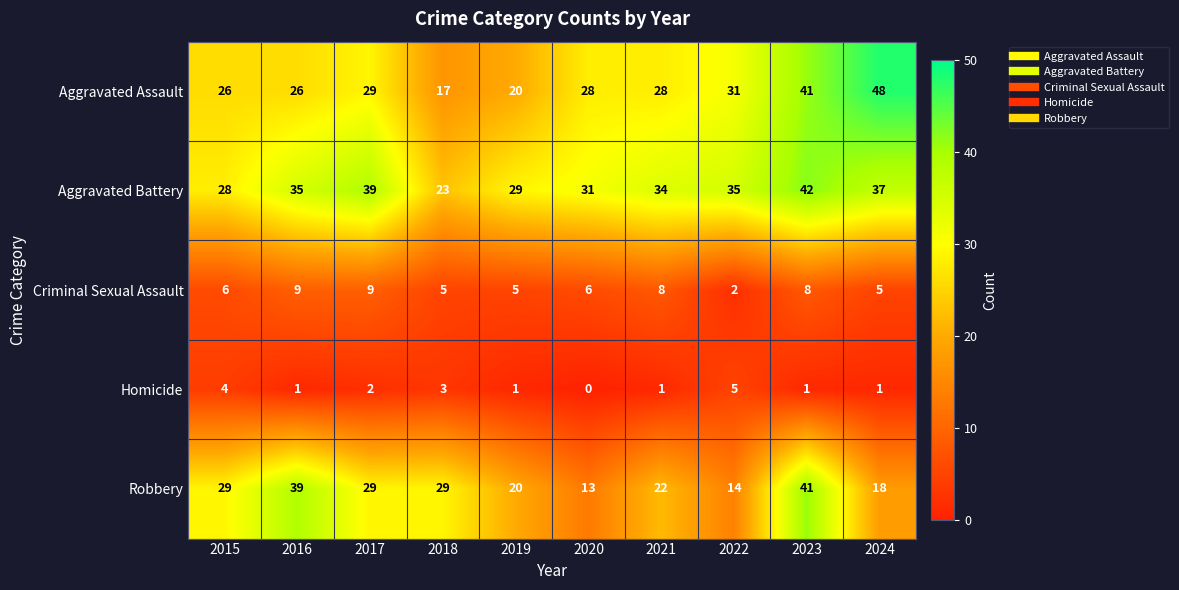

What is the total value across all series at 2018?

77